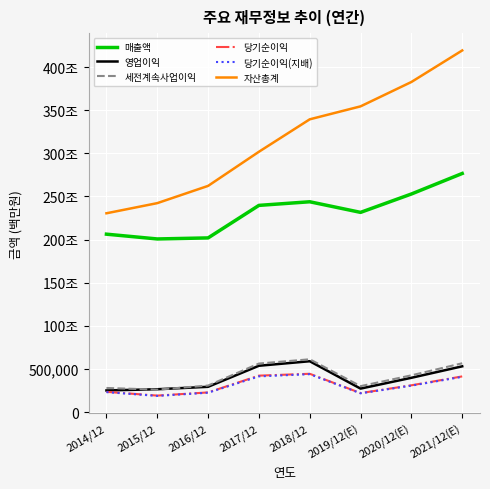

List the series in order of their peak value, highest first.

자산총계, 매출액, 세전계속사업이익, 영업이익, 당기순이익, 당기순이익(지배)